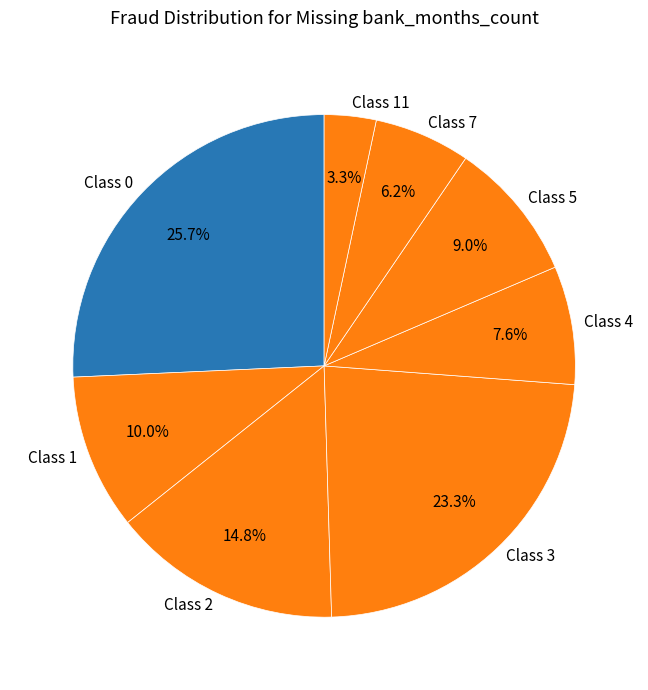

Does Class 4 represent more than half of the total?

No